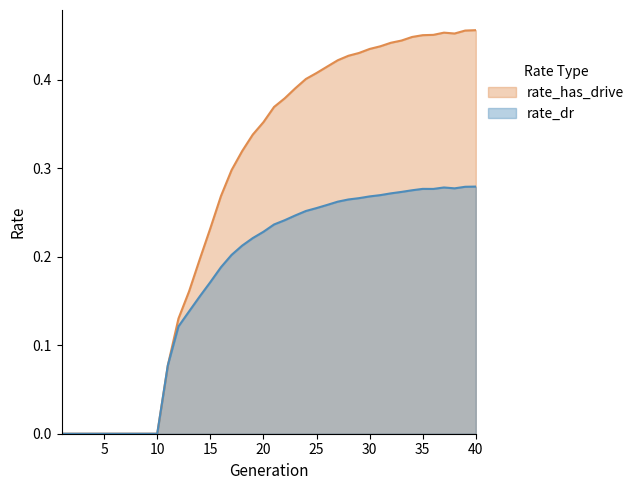

At 38, list the series in order from largest to smallest.

rate_has_drive, rate_dr